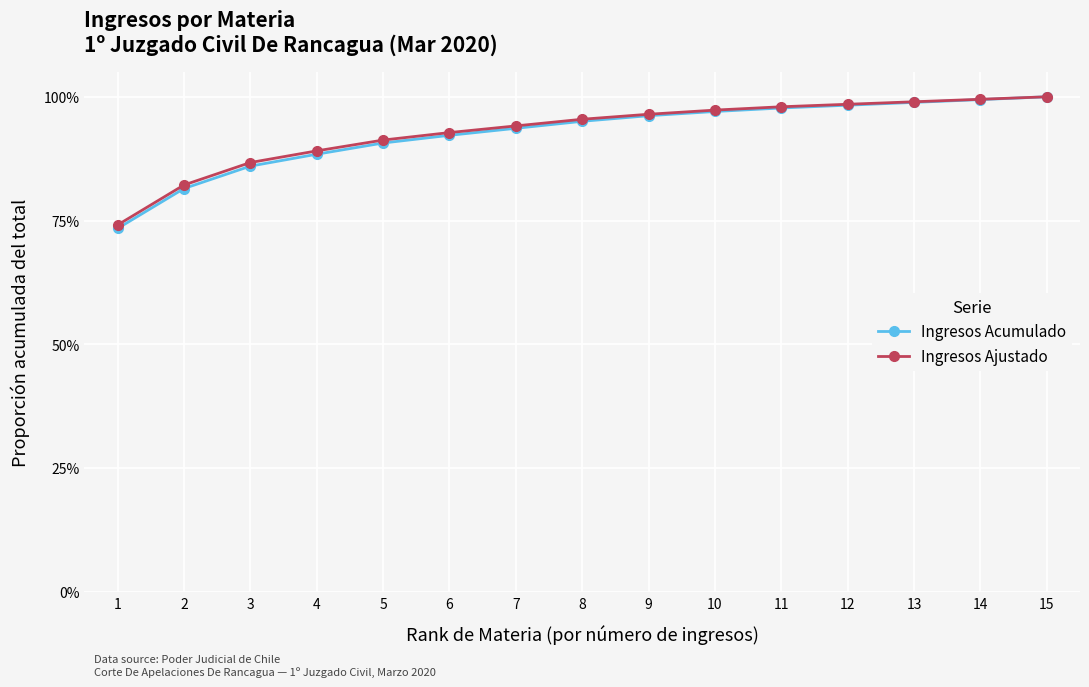

What is the average value of the Ingresos Ajustado series?

0.9